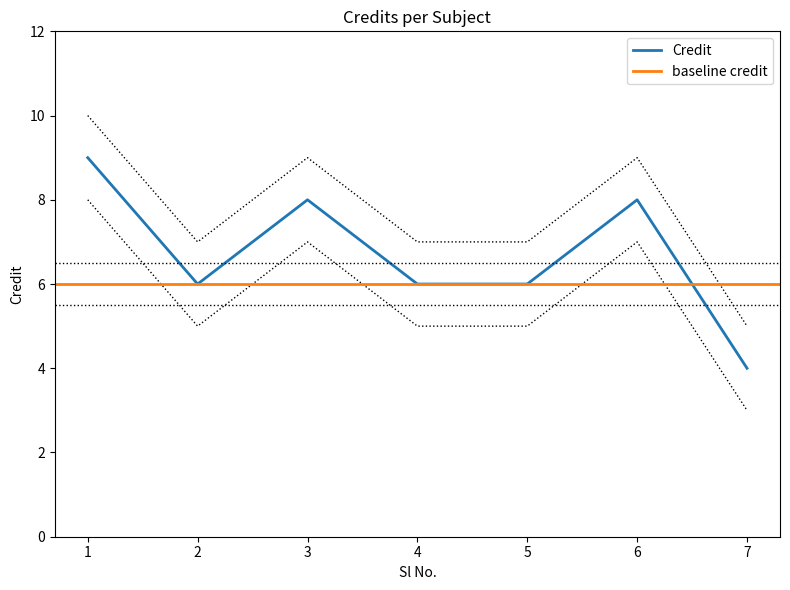

What is the sum of all values?

54